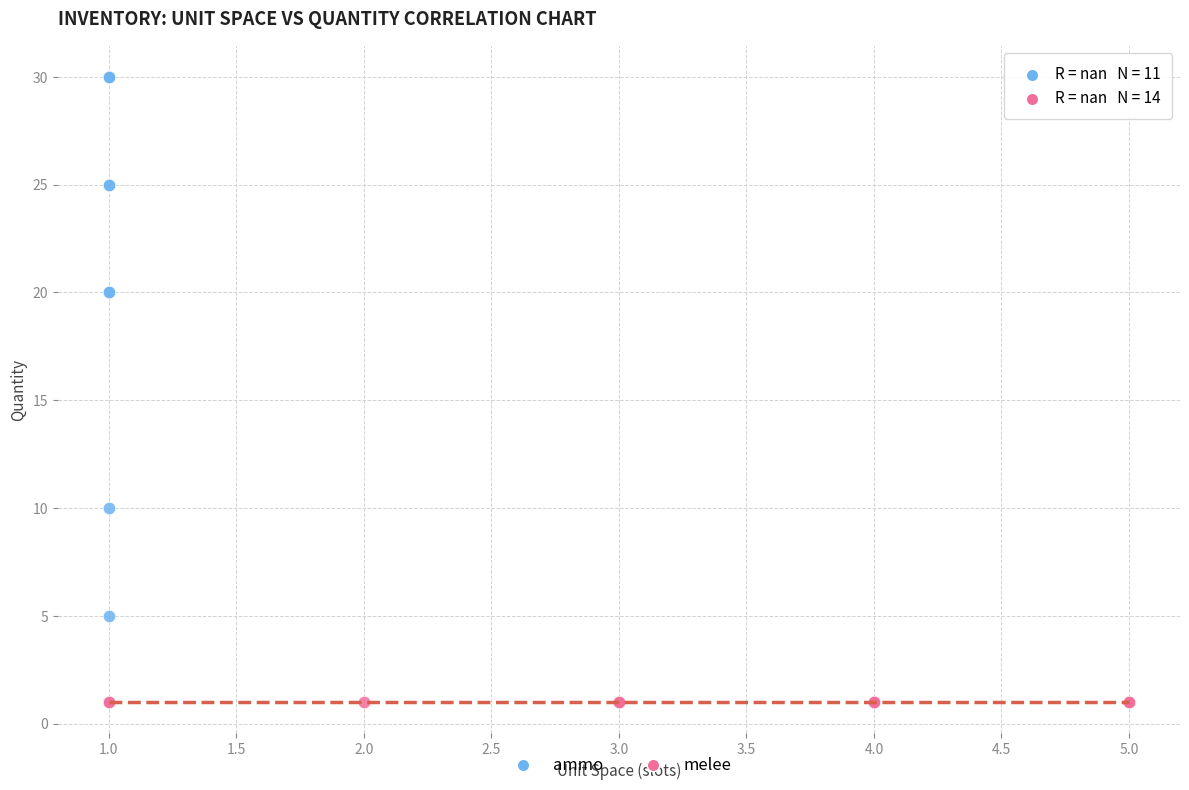

Which series reaches the maximum Y coordinate?

ammo